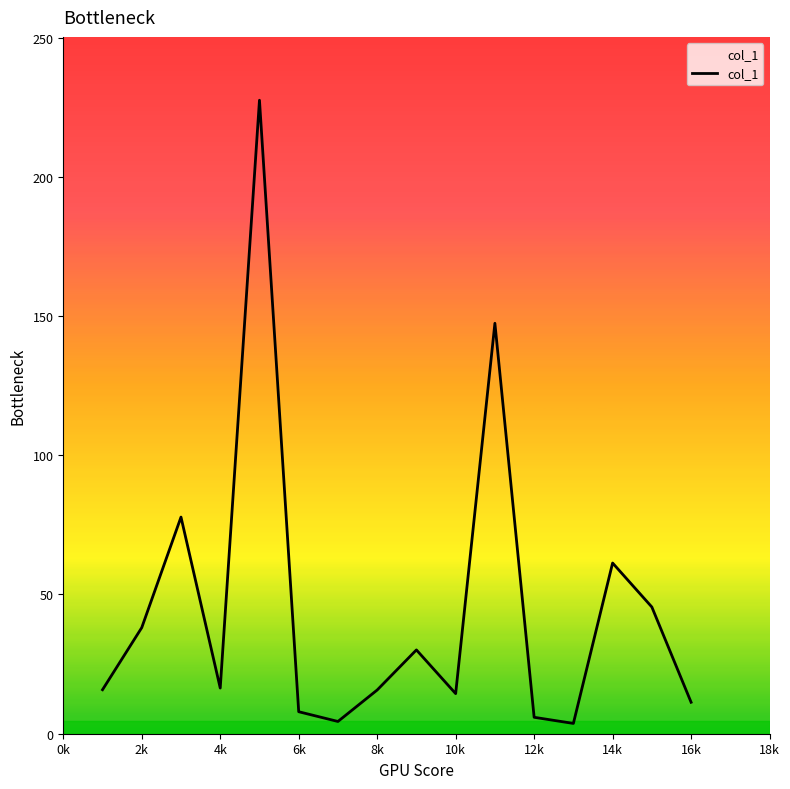

What is the difference between the maximum and minimum values?

223.8